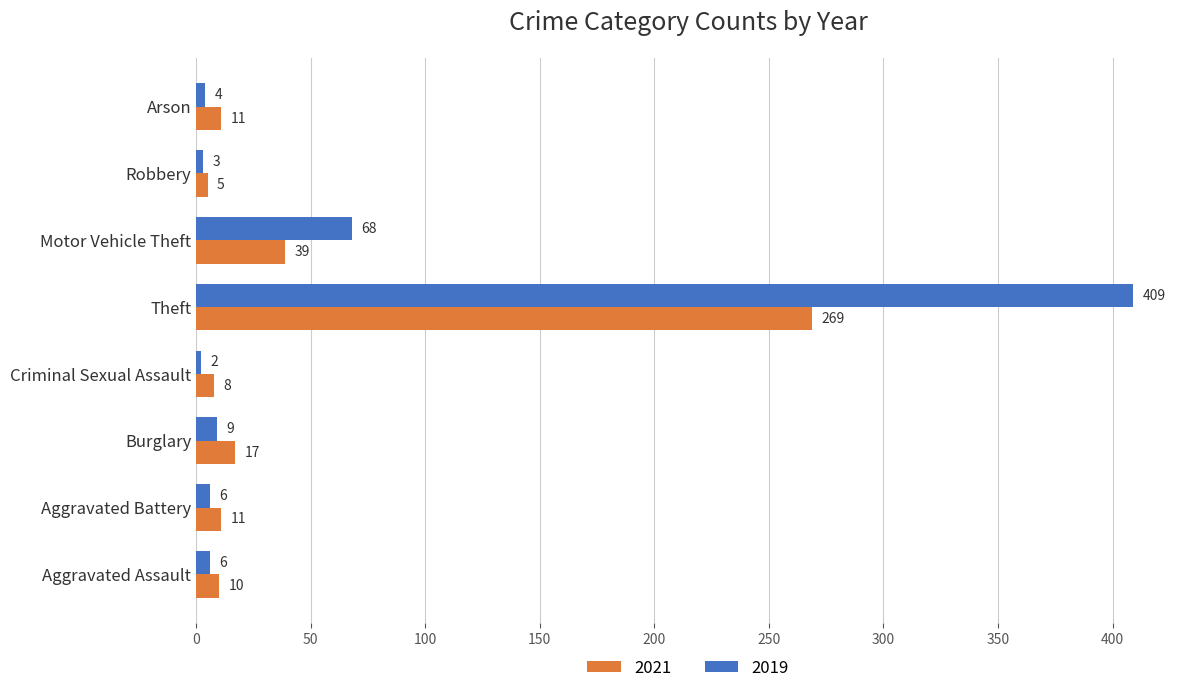

How many distinct data groups are displayed?

2